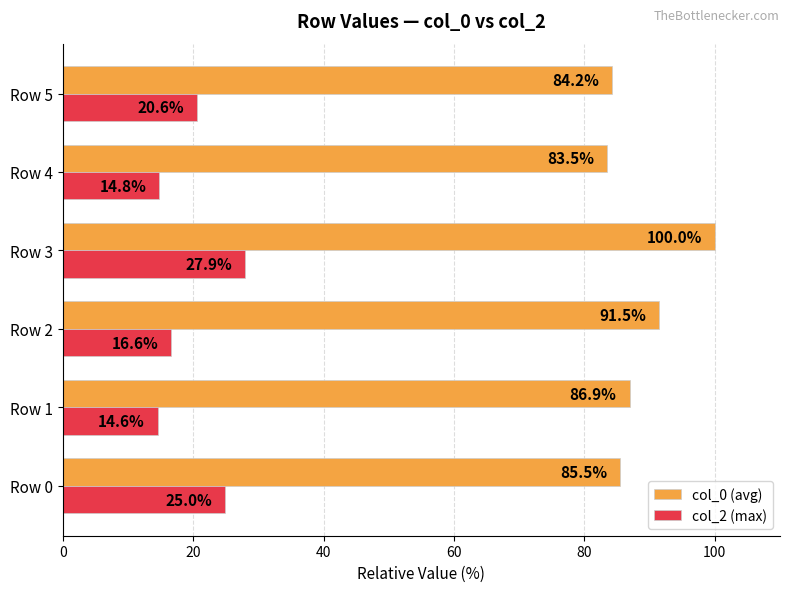

The col_0 (avg) series shows 84.2 at Row 5. True or false?

True